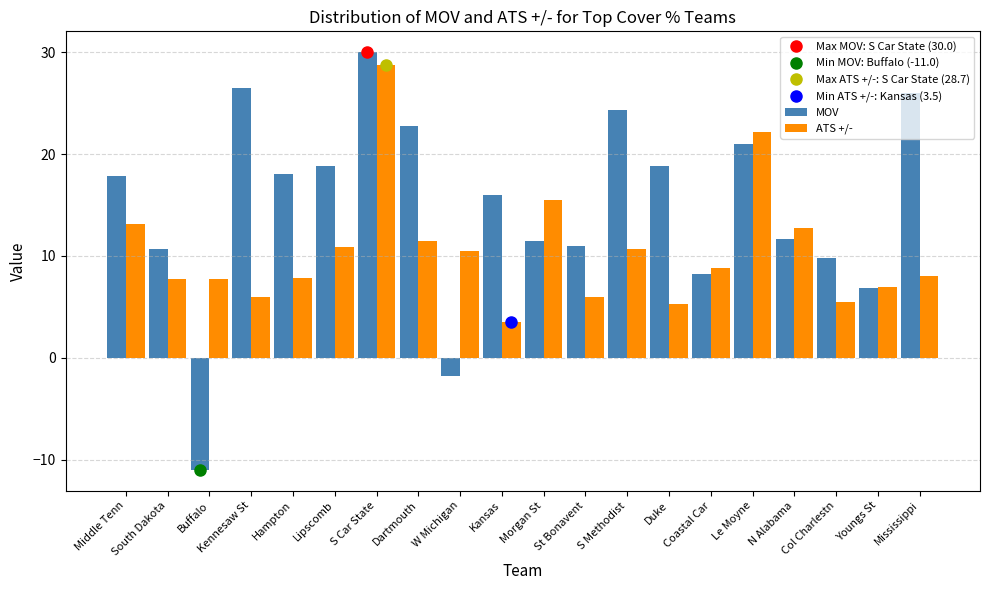

How many distinct data groups are displayed?

2